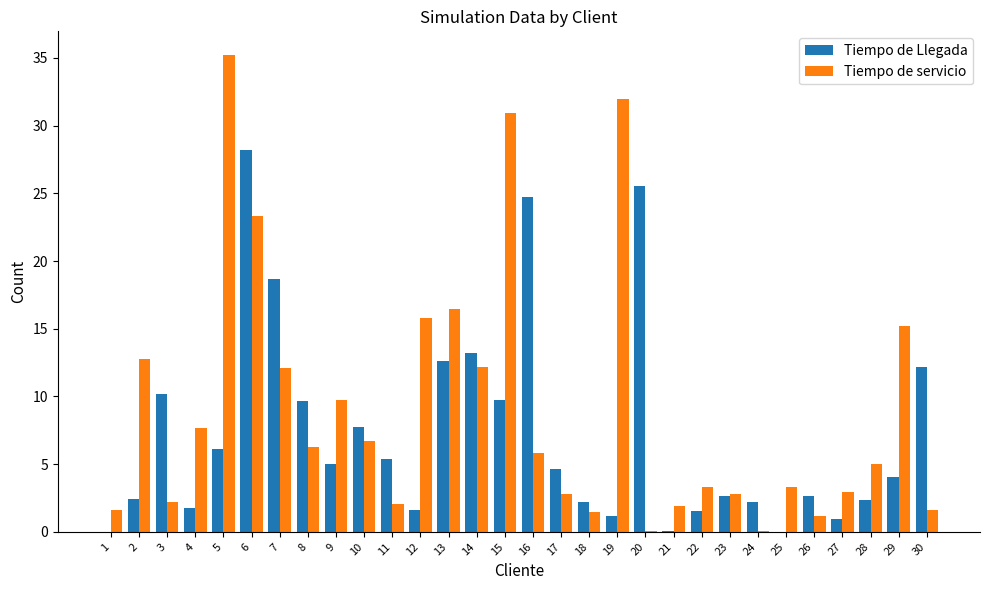

Where is Tiempo de Llegada nearest to the value 14?

14